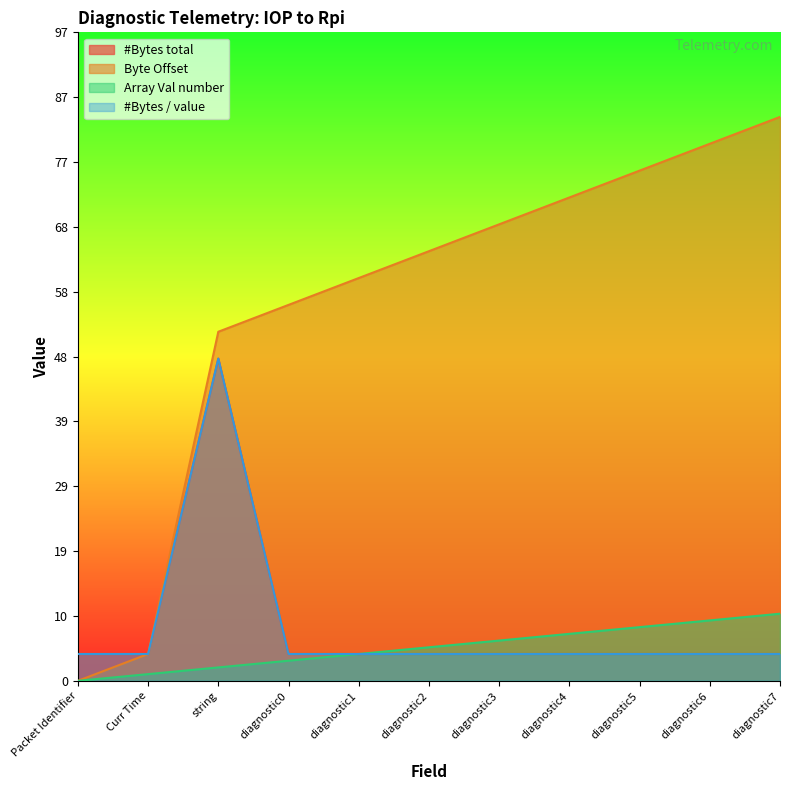

Does the chart display data point markers on the line(s)?

No